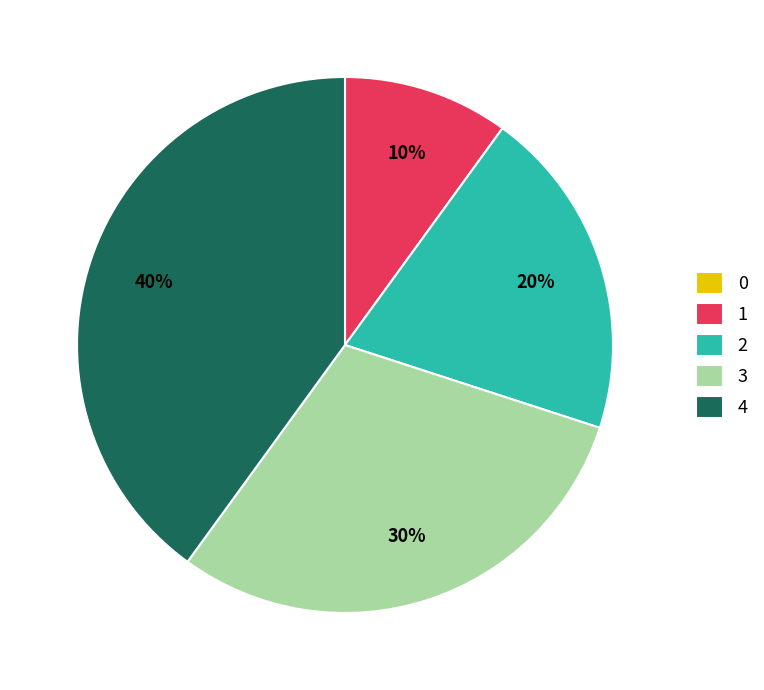

Between 2 and 1, which is larger?

2